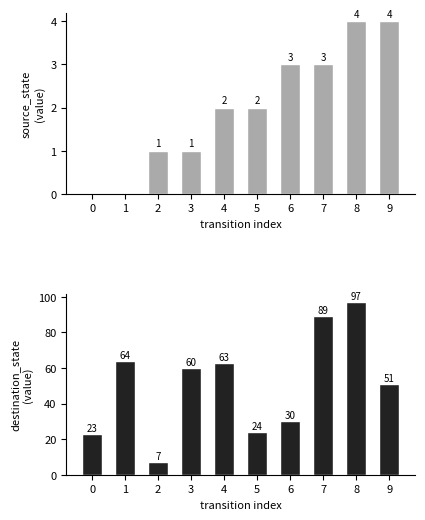

How many bars are there in total?

20